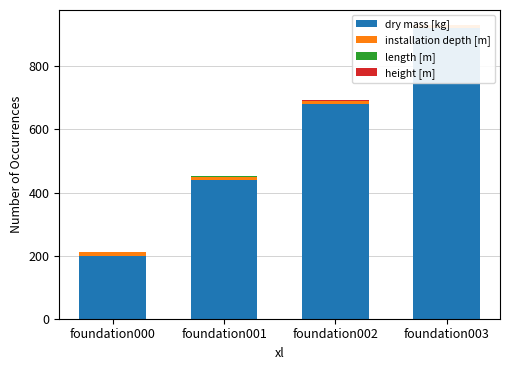

The height [m] series shows 1 at foundation003. True or false?

False